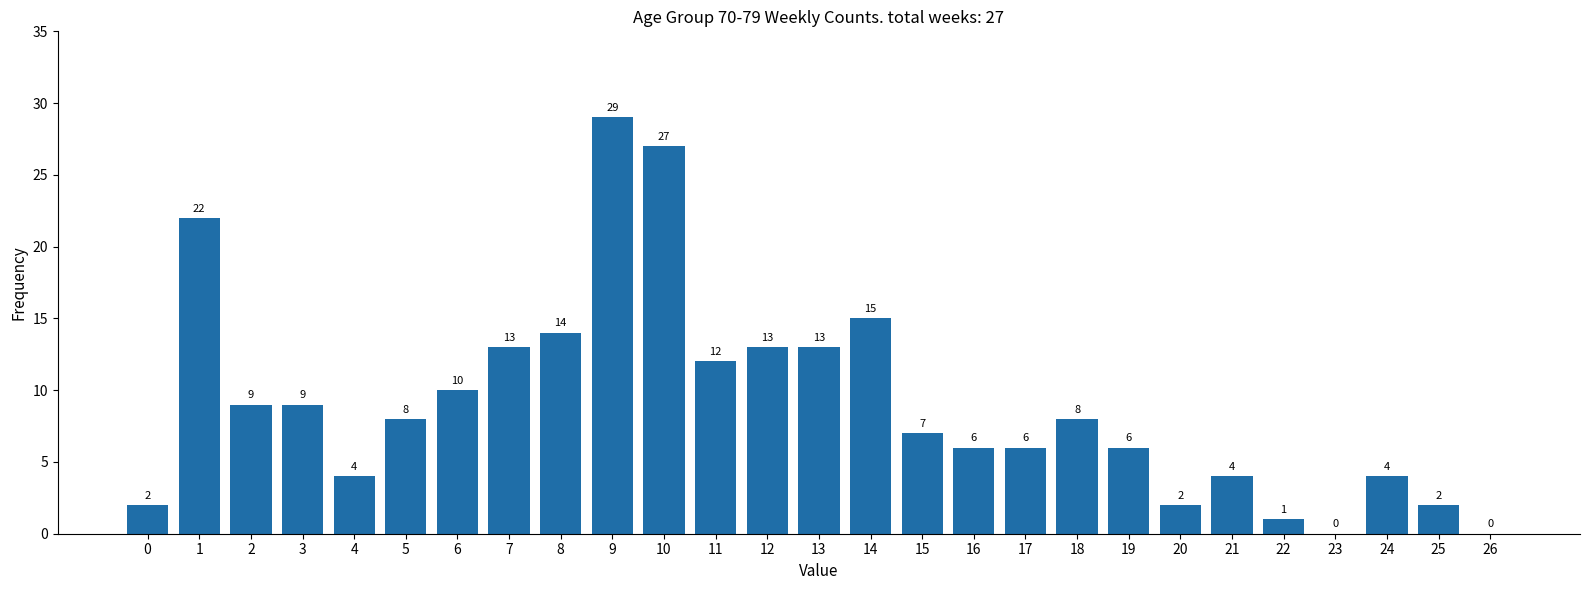

Reading left to right, transcribe all the data shown in this chart.

0=2	1=22	2=9	3=9	4=4	5=8	6=10	7=13	8=14	9=29	10=27	11=12	12=13	13=13	14=15	15=7	16=6	17=6	18=8	19=6	20=2	21=4	22=1	23=0	24=4	25=2	26=0